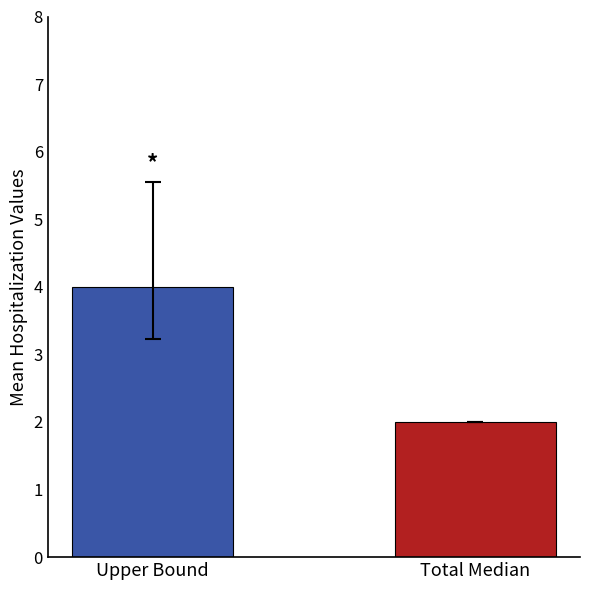

Does the chart contain any negative values?

No